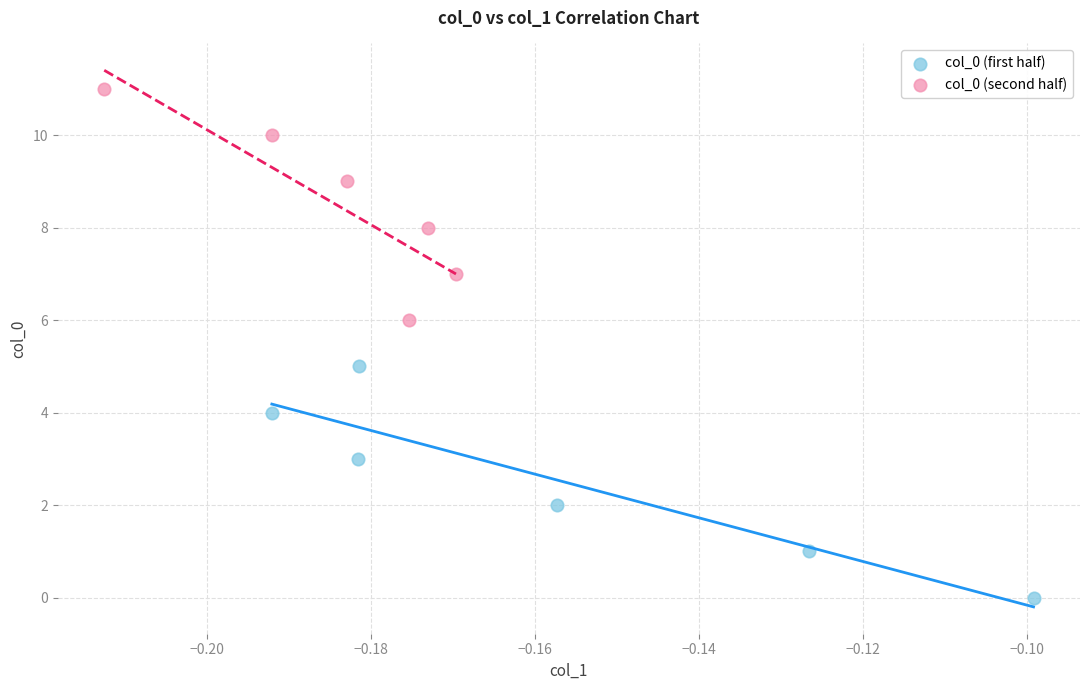

Which series contains the highest Y value?

col_0 (second half)